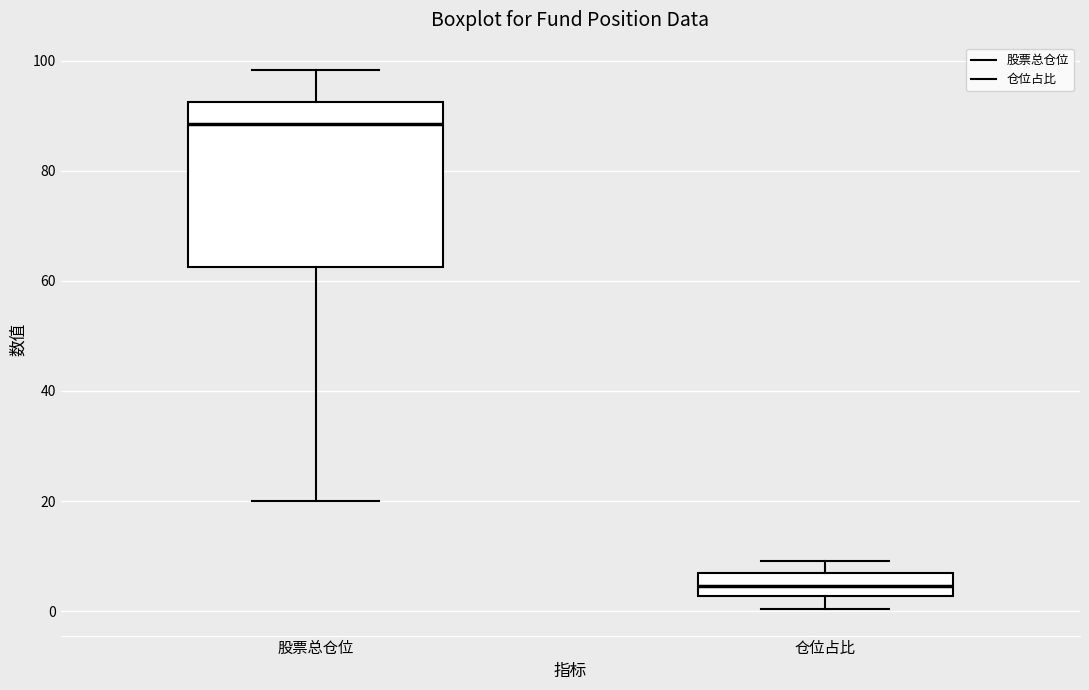

Reading left to right, read every box against the y-axis: the position of its median line, the range the box covers, and the ends of its whiskers. The values are not printed on the chart, so give them approximately, as read against the axis.

股票总仓位: median 88, box 62 to 92, whiskers 20 to 98
仓位占比: median 4, box 2 to 8, whiskers 0 to 10